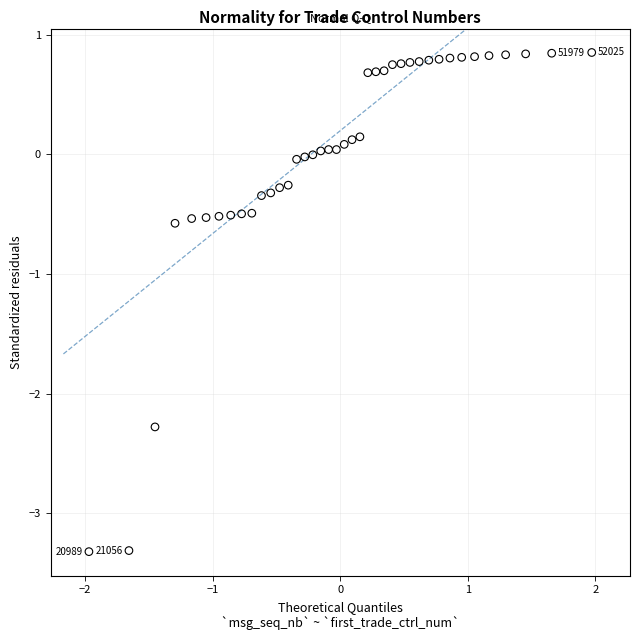

What is the range of X values (max minus min)?

3.9